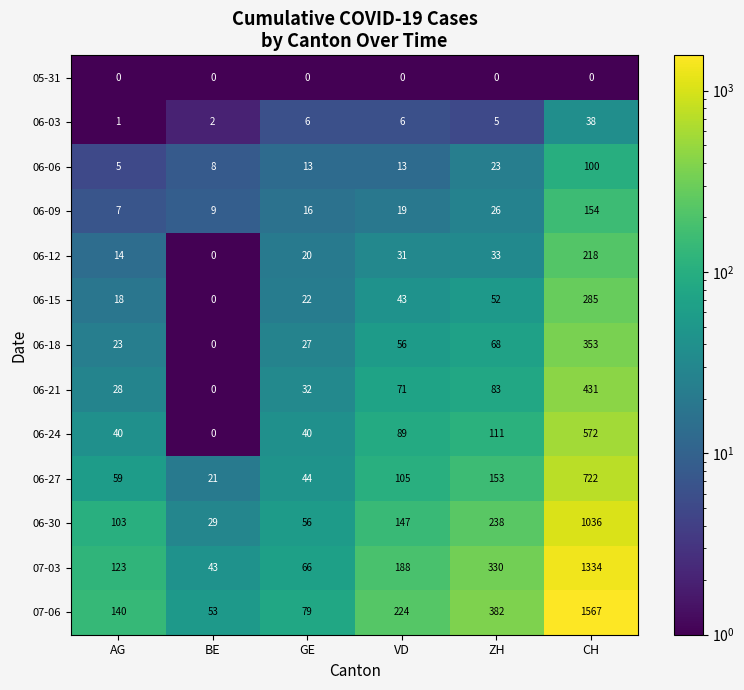

At ZH, list the series in order from smallest to largest.

05-31, 06-03, 06-06, 06-09, 06-12, 06-15, 06-18, 06-21, 06-24, 06-27, 06-30, 07-03, 07-06